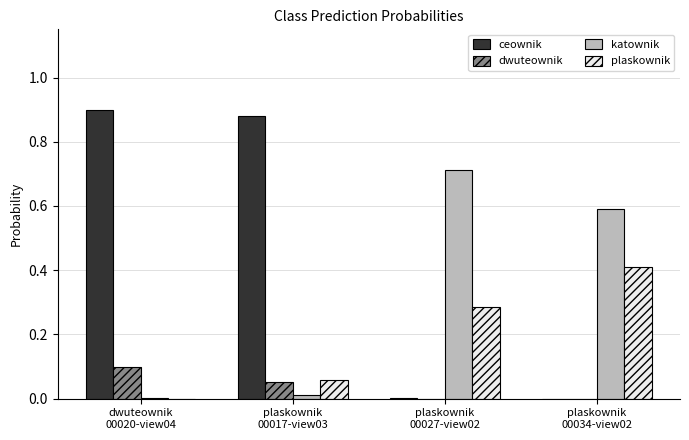

Rank the series at dwuteownik
00020-view04 from lowest to highest value.

plaskownik, katownik, dwuteownik, ceownik